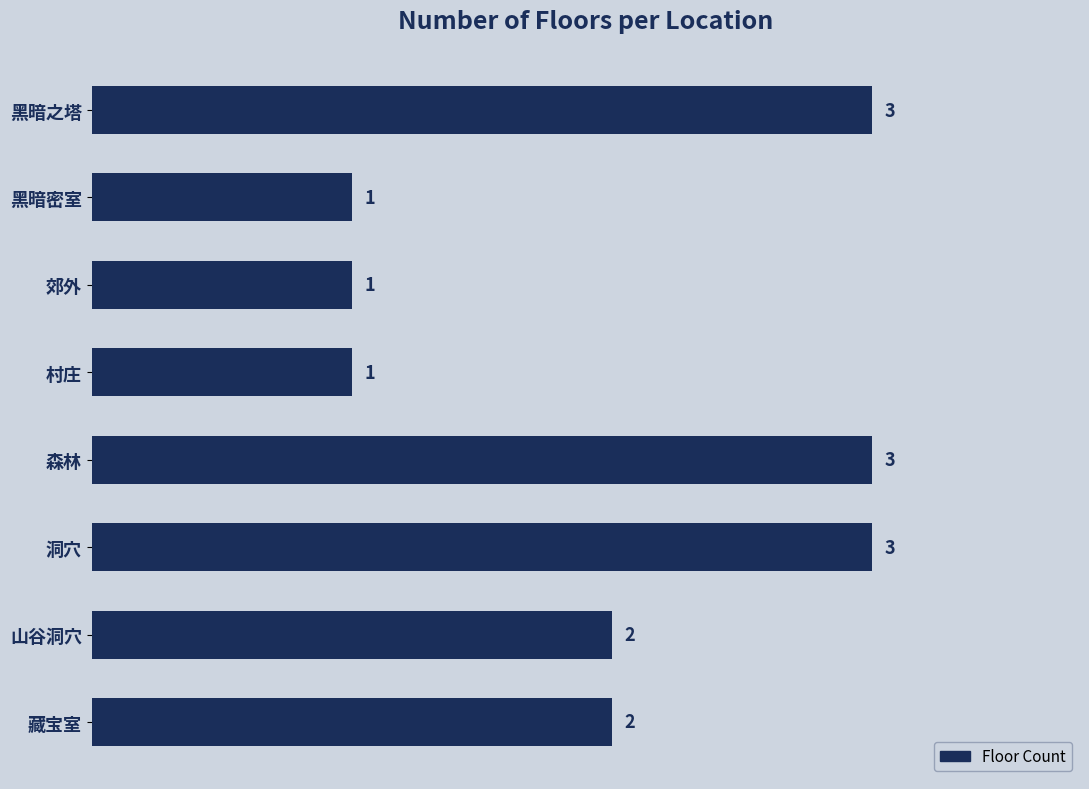

What is the maximum value shown in the chart?

3